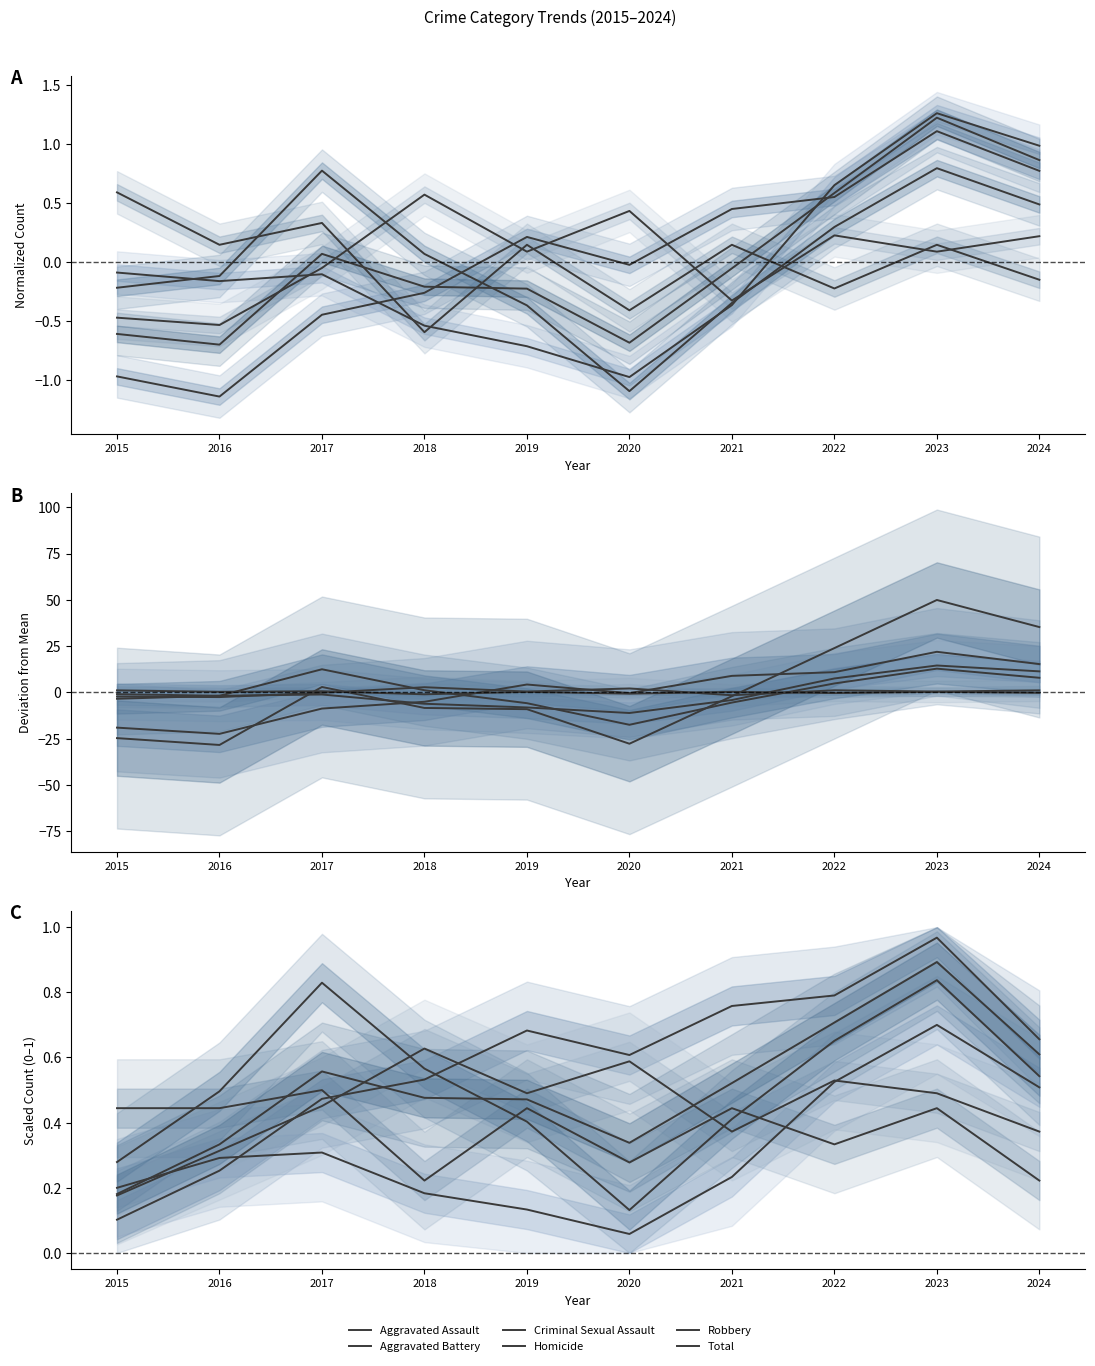

Does the chart have visible grid lines?

No